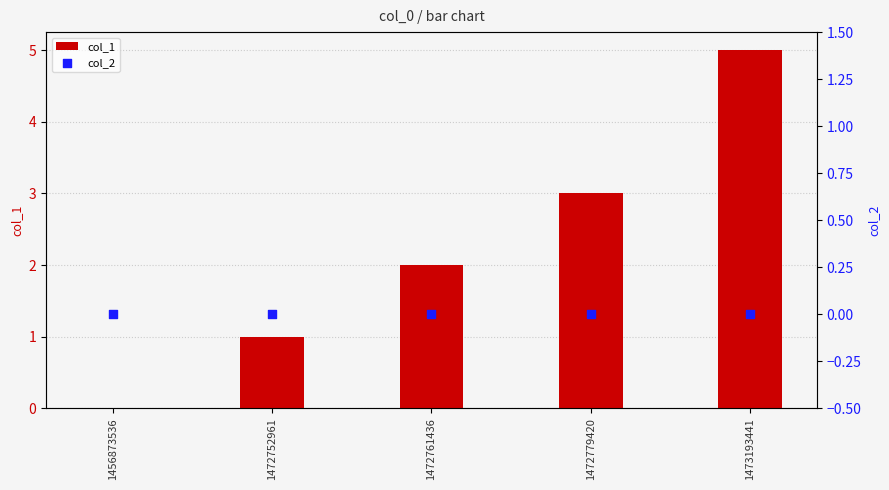

Which series has the largest Y range (max minus min)?

col_1